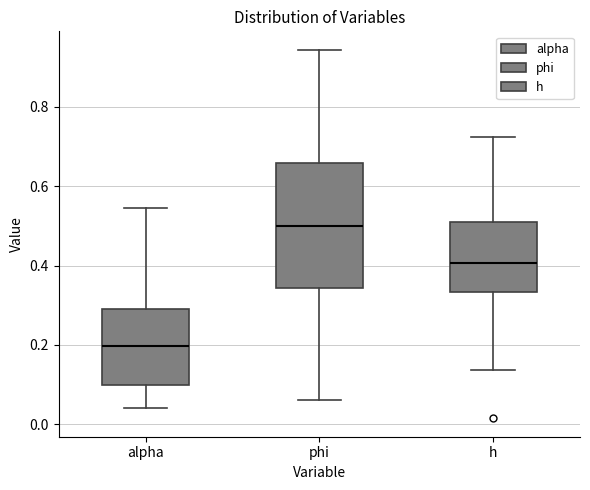

Which box has the highest median line?

phi